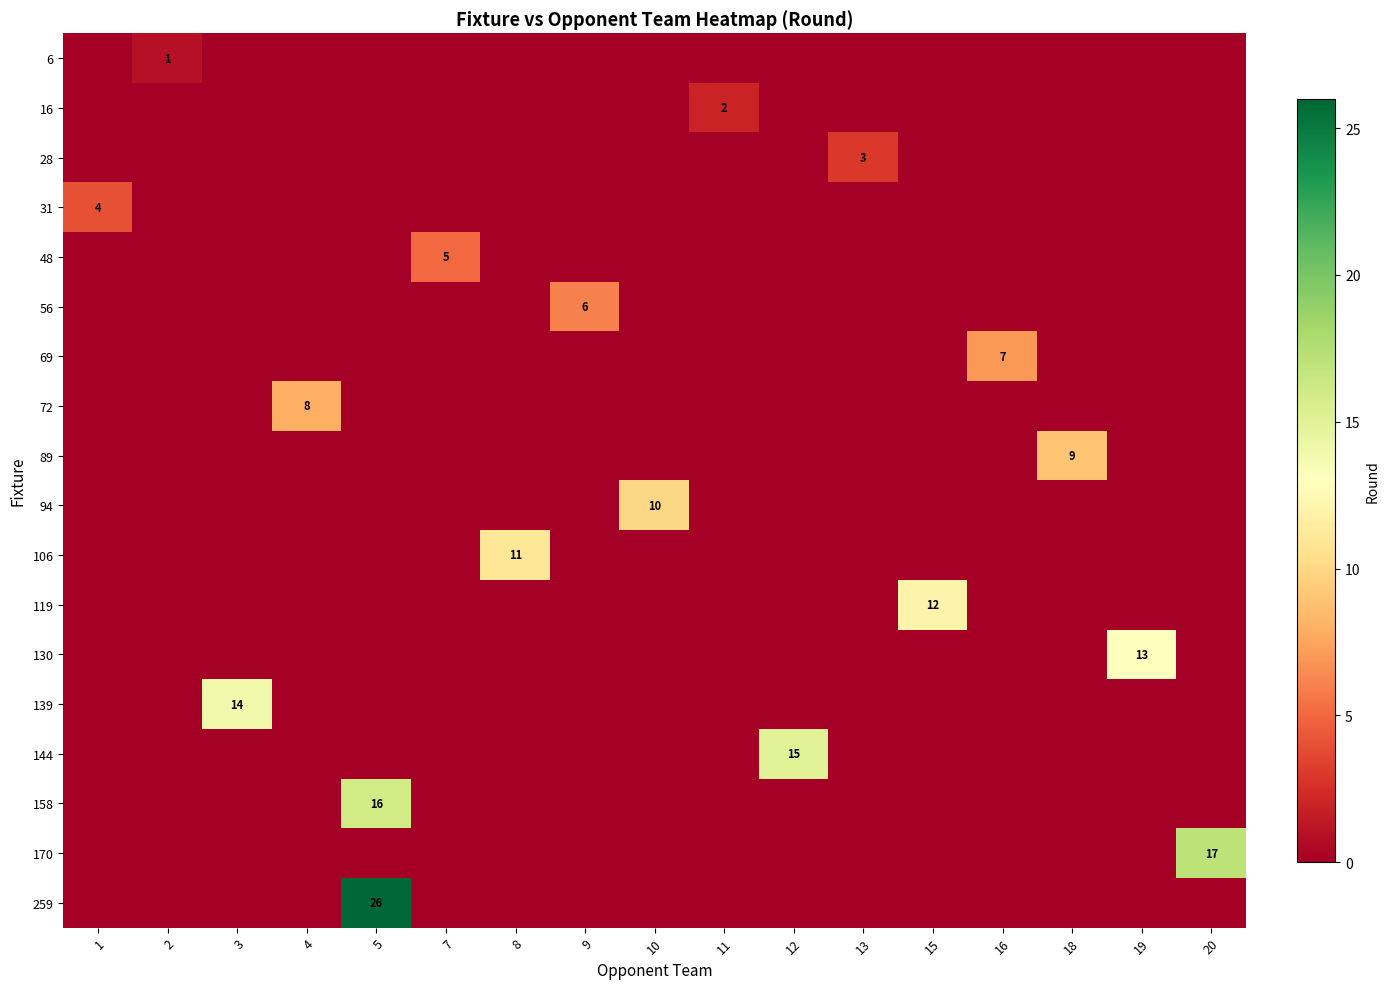

The 259 series shows 0 at 15. True or false?

True